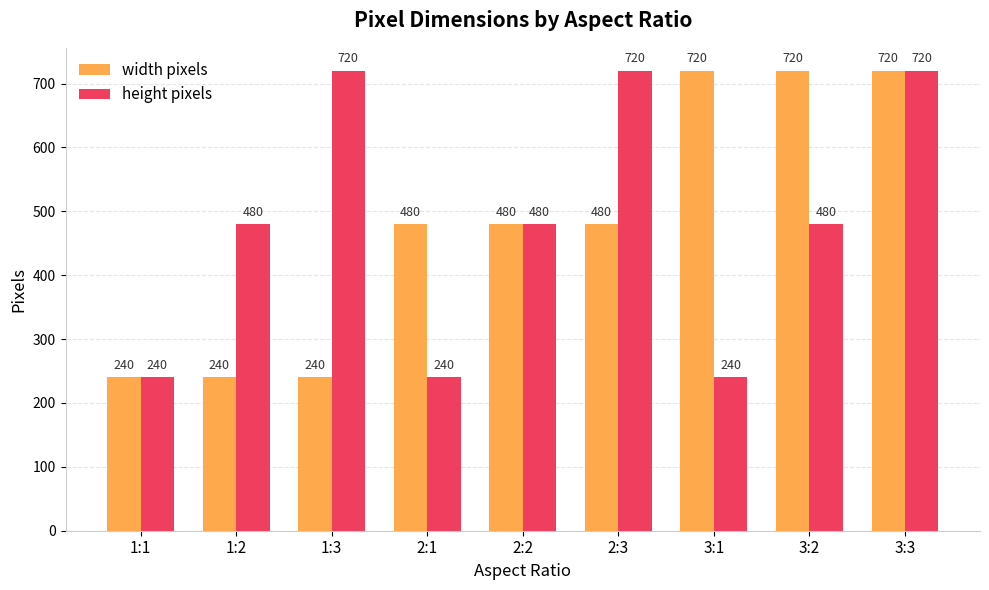

Count the number of data series in this chart.

2